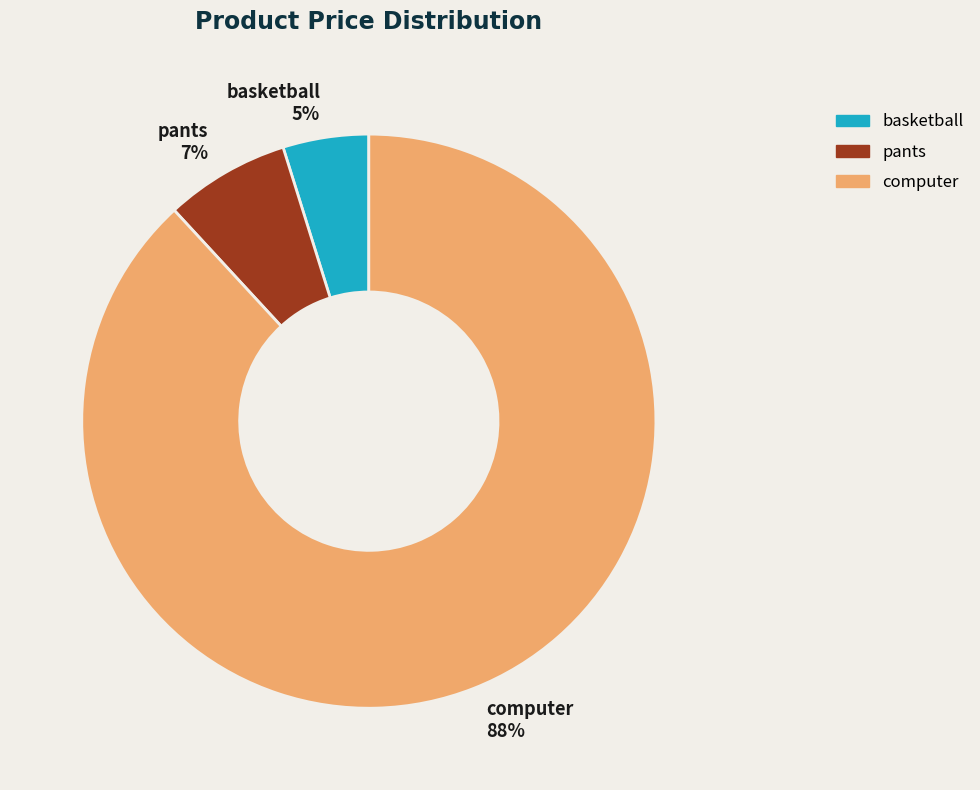

Which slice is the largest?

computer